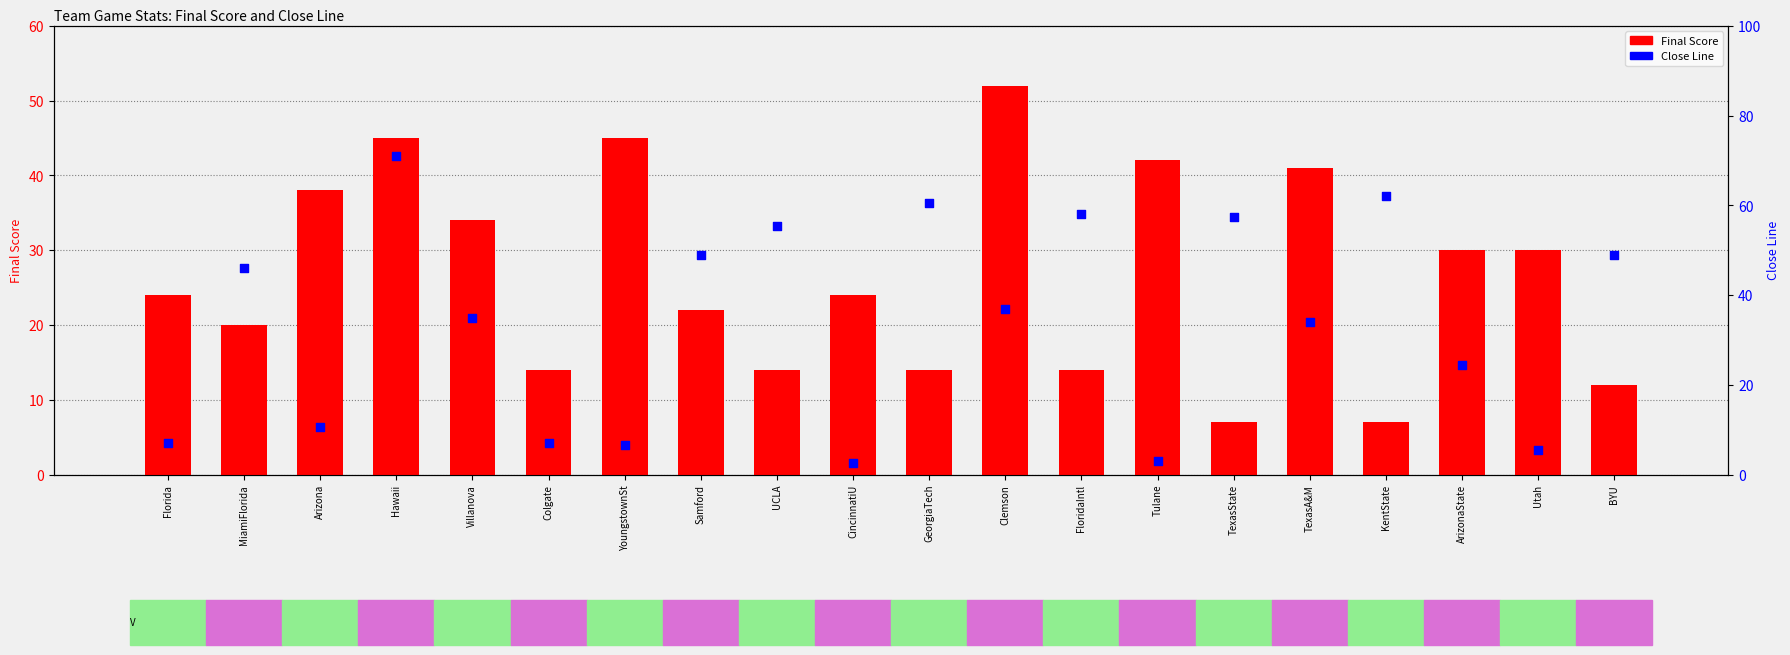

What is the total value across all series at TexasA&M?

75.0